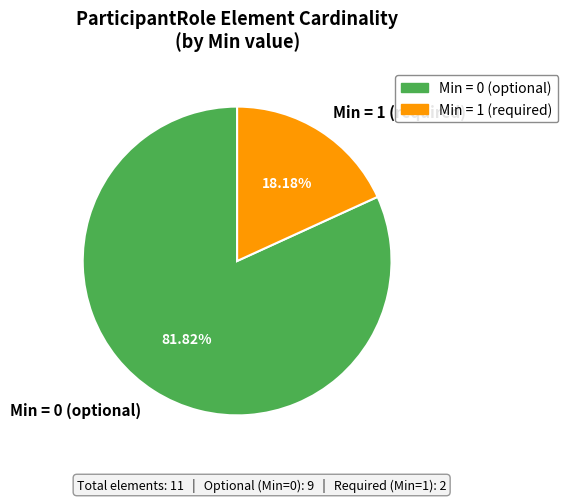

Count the number of slices in the pie.

2